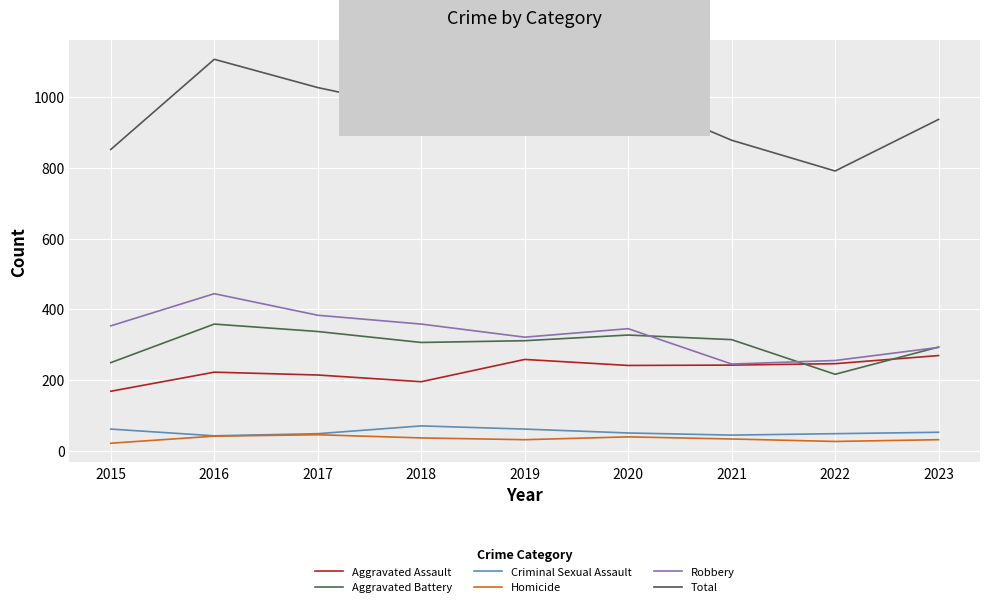

The Aggravated Battery series shows 469 at 2021. True or false?

False